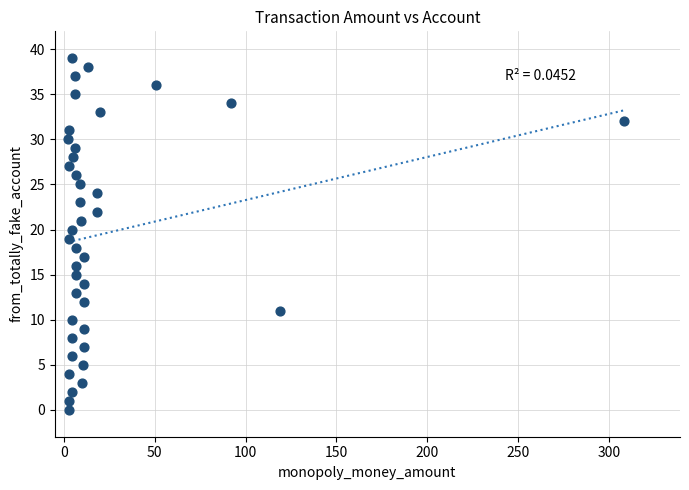

What is the range of Y values (max minus min)?

39